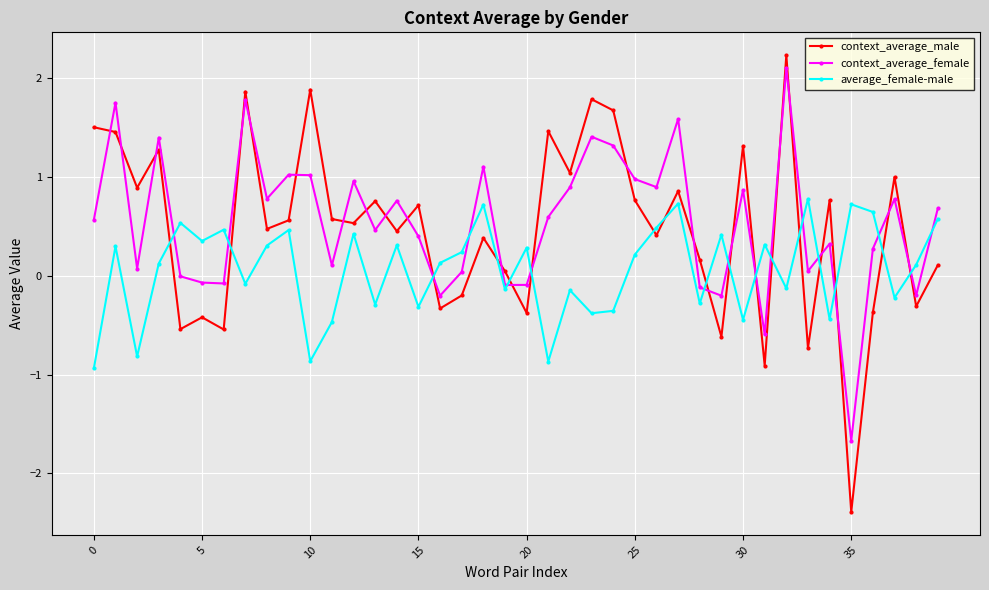

Does the chart have visible grid lines?

Yes